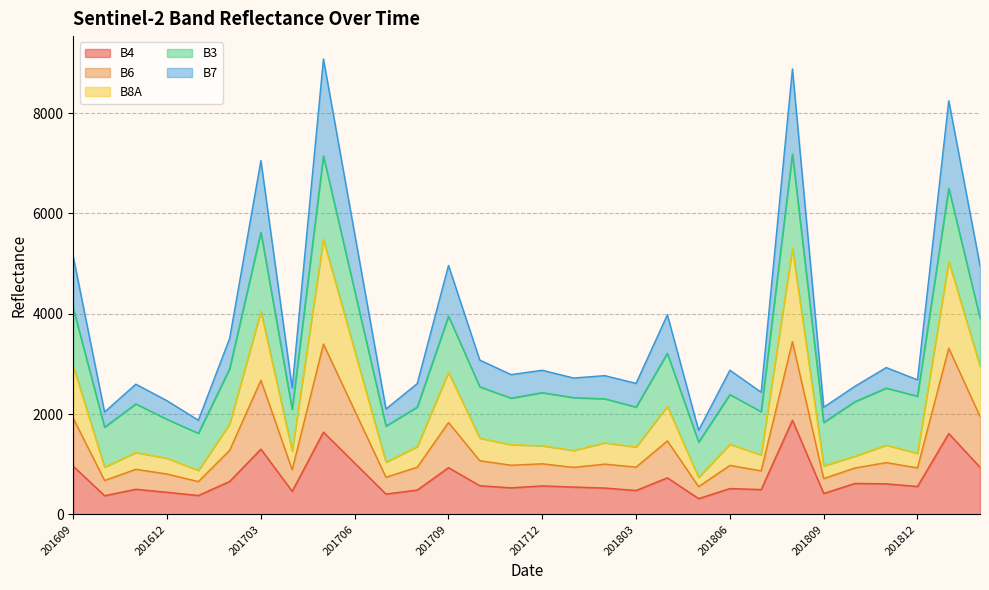

At which category does the chart reach its peak across all series?

201705